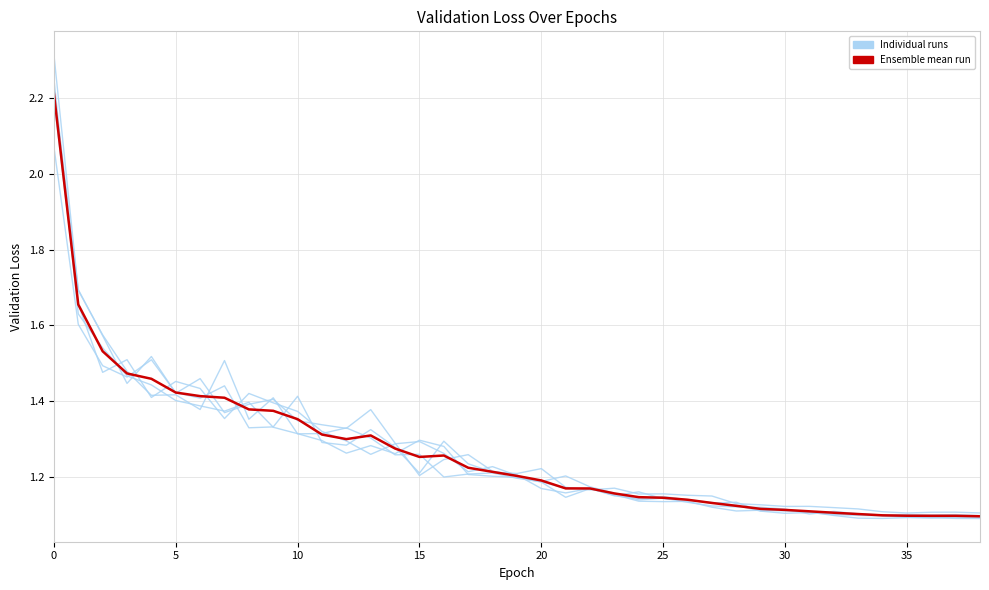

Does the chart display data point markers on the line(s)?

No